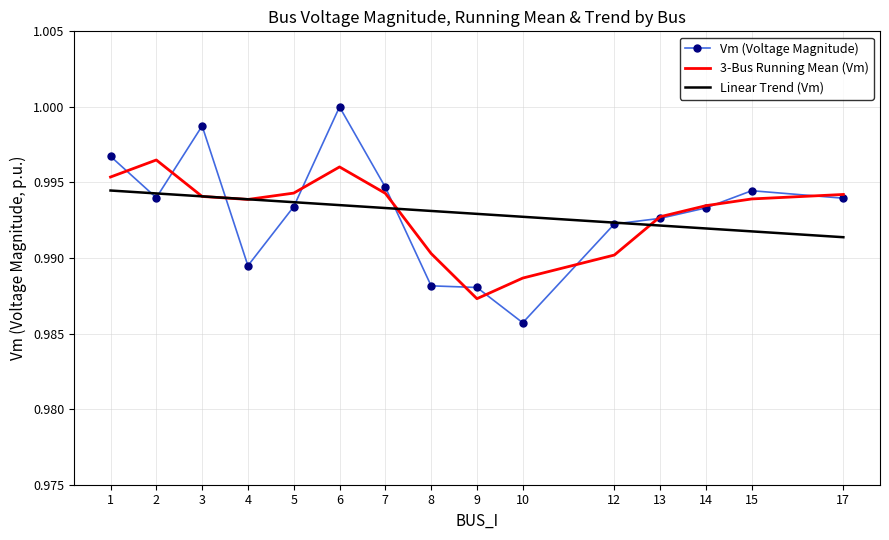

The Linear Trend (Vm) series shows 0.3 at 8. True or false?

False